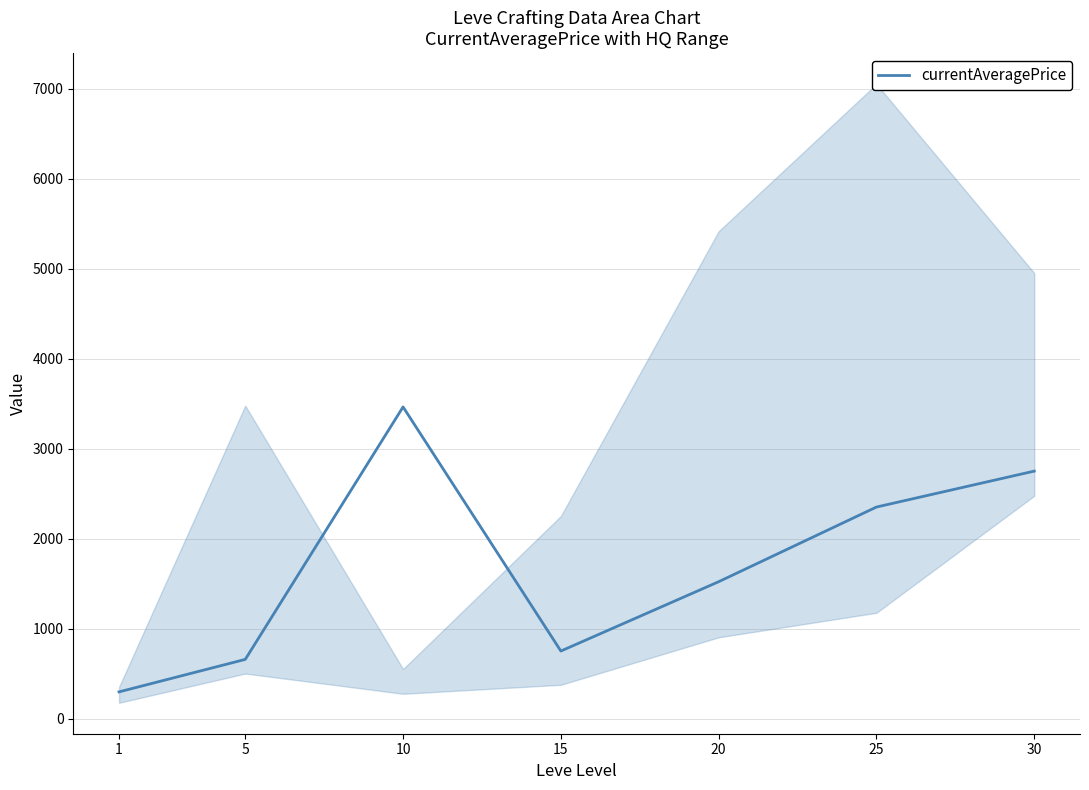

What is the average value?

1683.6